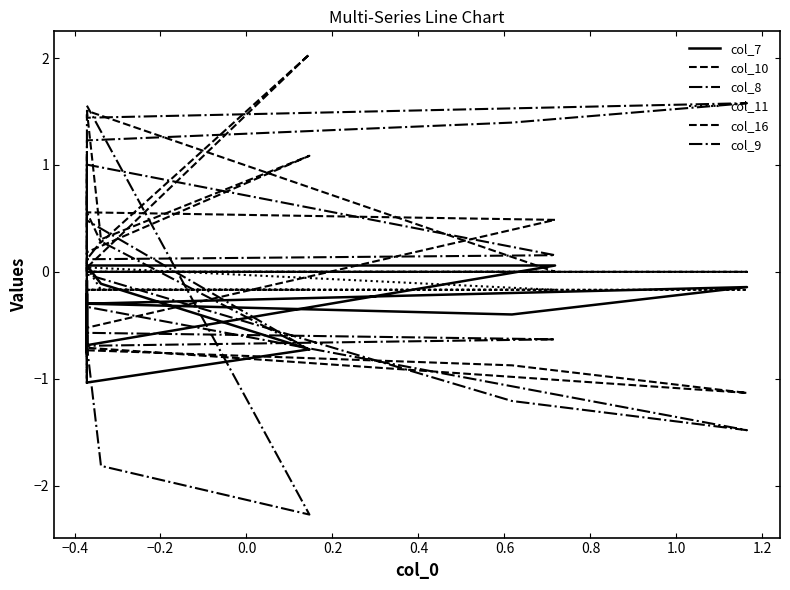

Reading left to right, list all the values displayed in this chart.

col_7: -0.6	-0.8	-0.2	-0.3	-0.4	-0.1	-0.3	-0.8	-0.8	-0.4	-0.3	-0.1	-0.1	-0.3	-0.7	0.1	0.1	-0.1	-0.7	-1.0
col_10: 0.7	-1.0	-0.9	-0.7	-0.9	-1.1	-0.7	-0.9	-0.9	-0.9	-0.9	-0.5	-0.2	0.1	-0.5	0.5	0.6	0.3	2.0	0.0
col_8: -1.0	1.1	1.0	-0.0	-1.2	-1.5	-0.3	-1.0	-0.9	-0.2	0.3	0.5	0.8	-0.6	-0.6	-0.6	-0.7	-1.8	-2.3	1.6
col_11: -0.2	-0.2	-0.2	-0.2	-0.2	-0.2	-0.2	-0.2	-0.2	-0.2	-0.2	-0.2	-0.2	-0.2	-0.2	-0.2	0.0	-0.2	-0.2	-0.2
col_16: 0.0	1.0	1.0	0.0	0.0	0.0	0.0	0.0	0.0	0.0	0.0	0.0	0.0	0.0	0.0	0.0	1.5	0.3	1.1	0.2
col_9: -0.1	1.1	1.2	1.2	1.4	1.6	1.4	1.5	1.5	1.4	1.4	1.1	0.7	0.5	1.0	0.2	0.1	0.3	-0.7	0.5